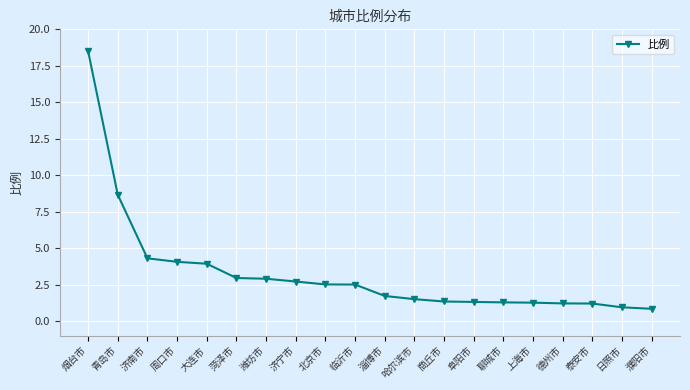

Is it true that the value at 哈尔滨市 is 1.5?

True